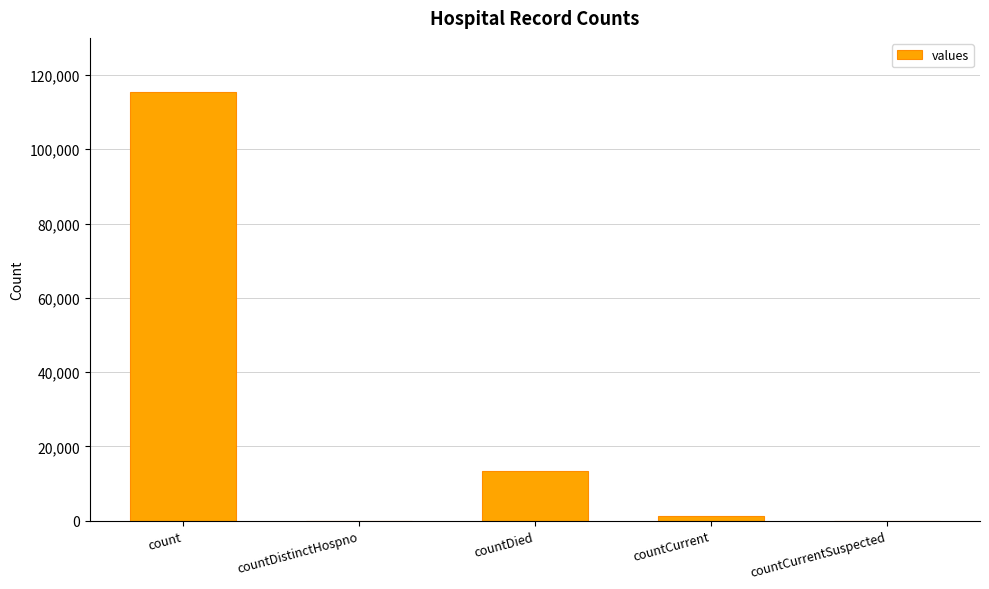

Between count and countDistinctHospno, which is larger?

count